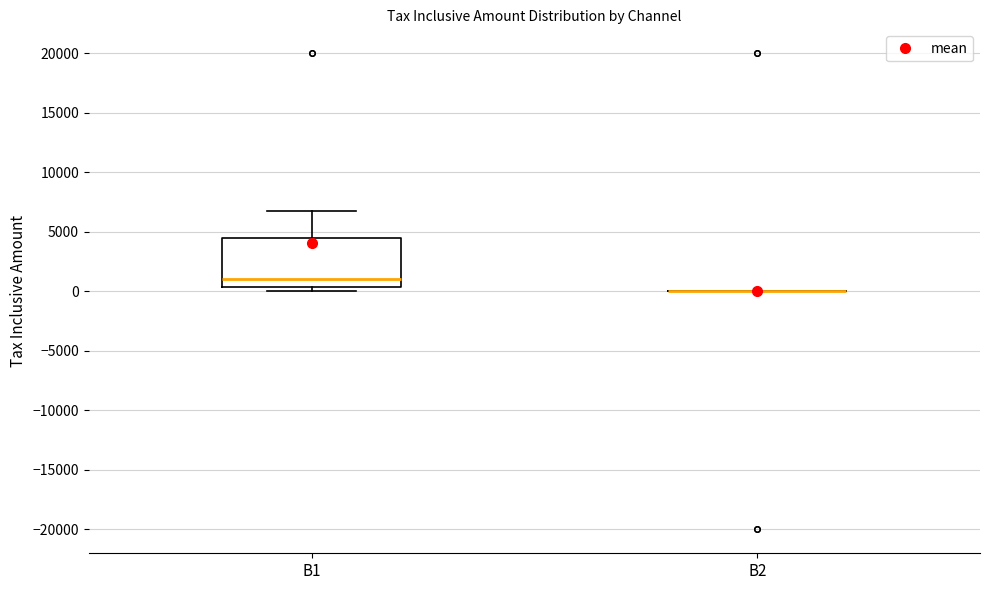

Reading left to right, transcribe this box plot: for each box, give where its median line is, the range the box spans, and where its two whiskers end, as read against the y-axis. The values are not printed on the chart, so give them approximately, as read against the axis.

B1: median 1000, box 500 to 4500, whiskers 0 to 6500
B2: box collapsed to a line at 0, whiskers 0 to 0